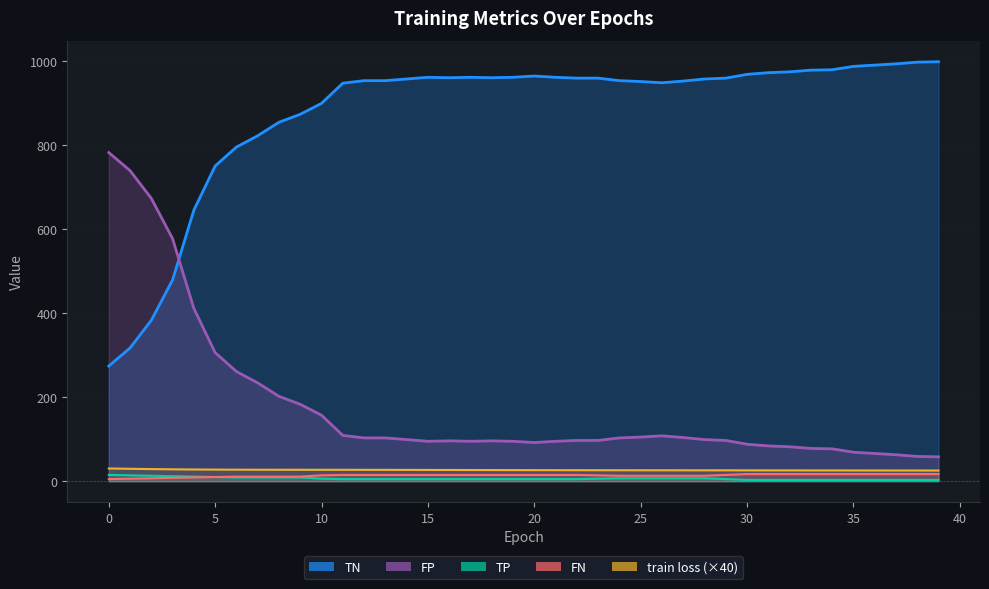

What is the spread (max minus min) of values at 11?

942.0